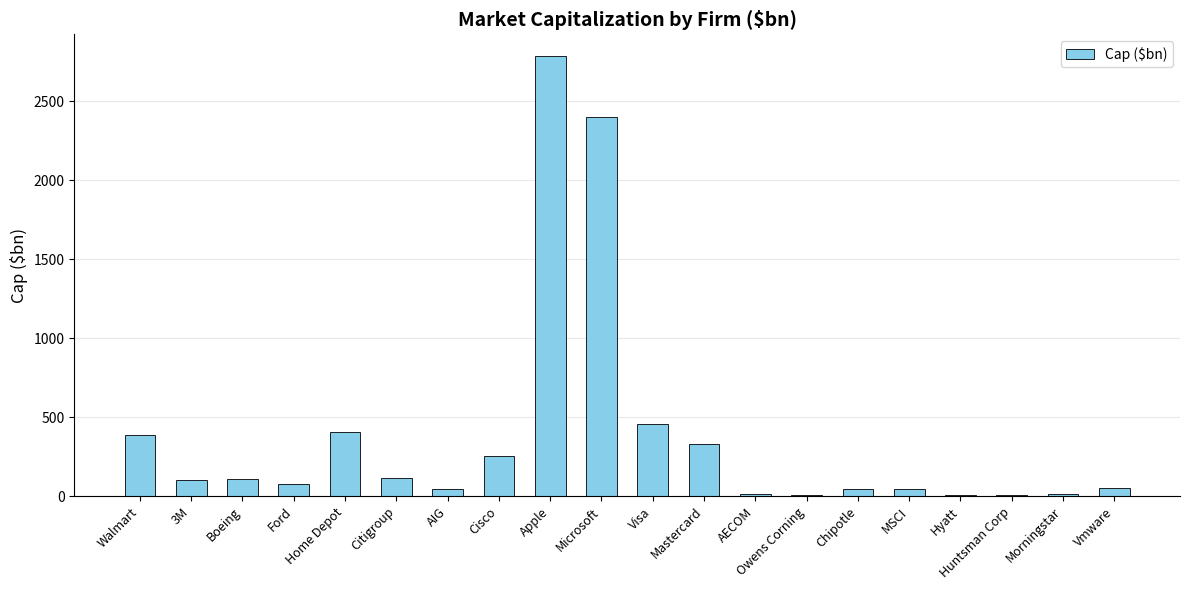

What is the sum of all values?

7658.7